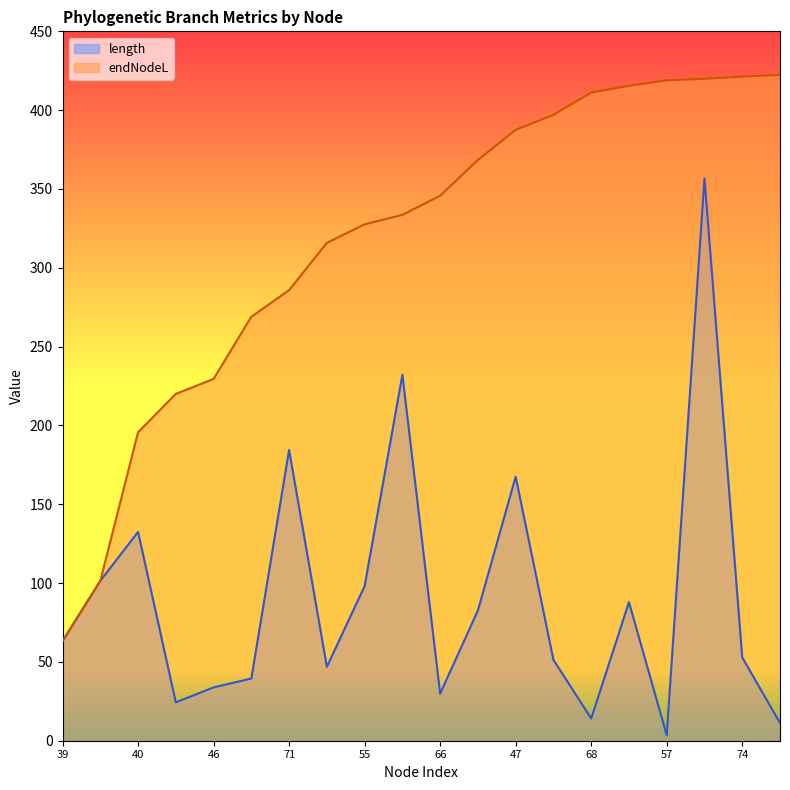

Is the value of endNodeL at 71 greater than the value of length at 71?

Yes